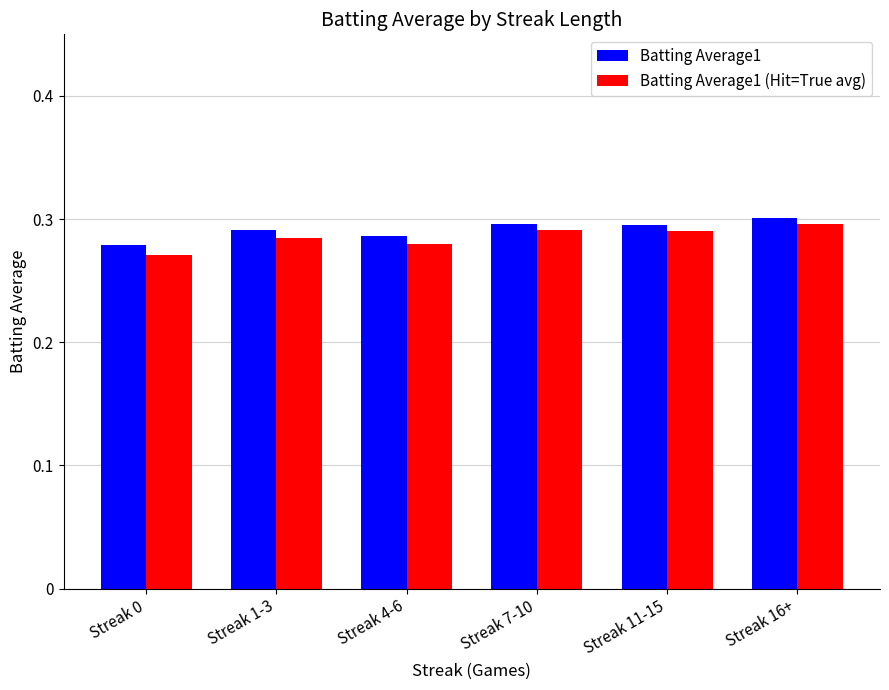

Which series has the largest range (max minus min)?

Batting Average1 (Hit=True avg)